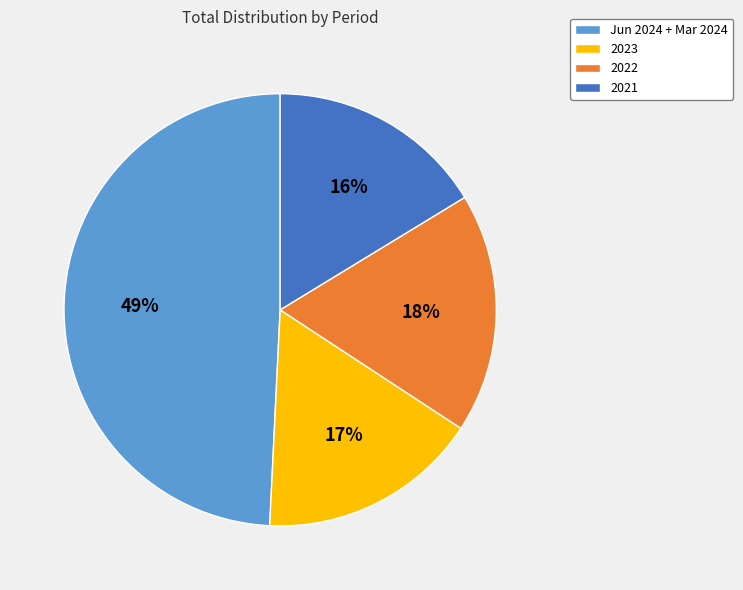

Between 2023 and 2022, which is larger?

2022